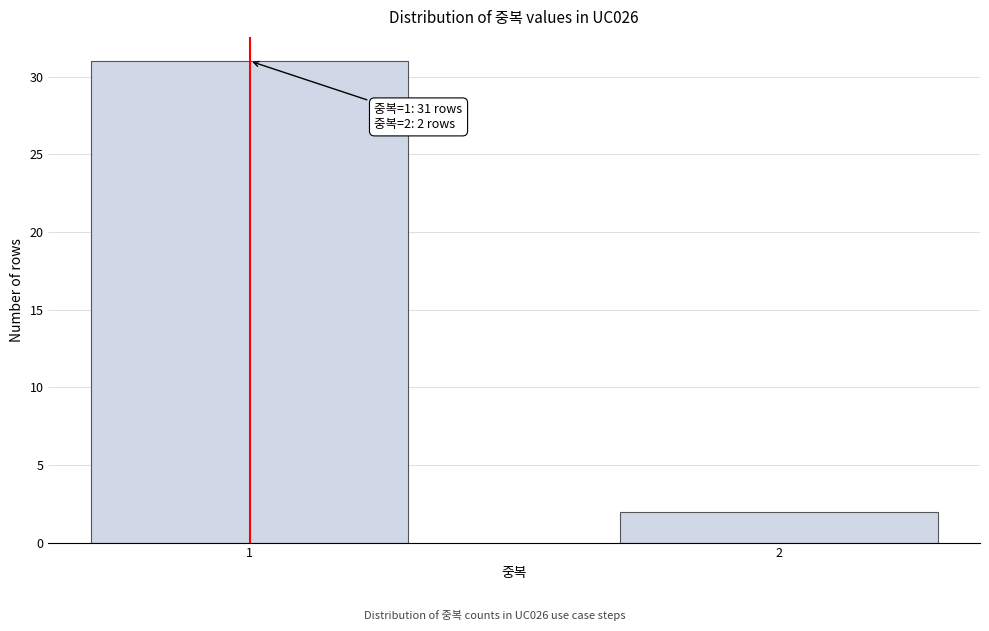

Reading right to left, extract all data points from this chart.

2	31